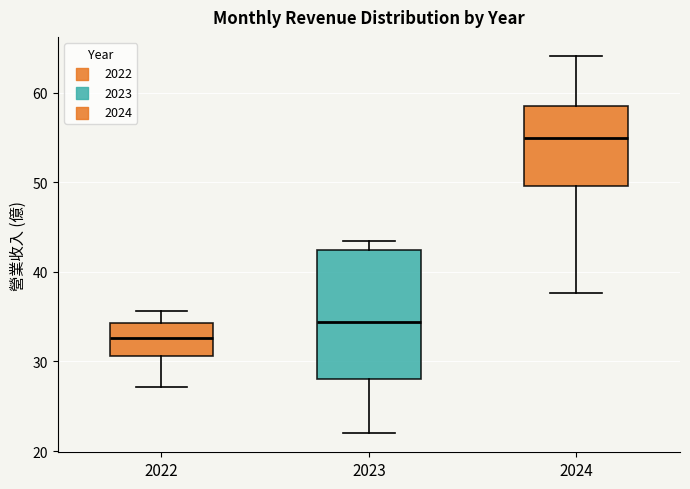

Reading left to right, transcribe this box plot: for each box, give where its median line is, the range the box spans, and where its two whiskers end, as read against the y-axis. The values are not printed on the chart, so give them approximately, as read against the axis.

2022: median 33, box 31 to 34, whiskers 27 to 36
2023: median 34, box 28 to 42, whiskers 22 to 43
2024: median 55, box 50 to 58, whiskers 38 to 64